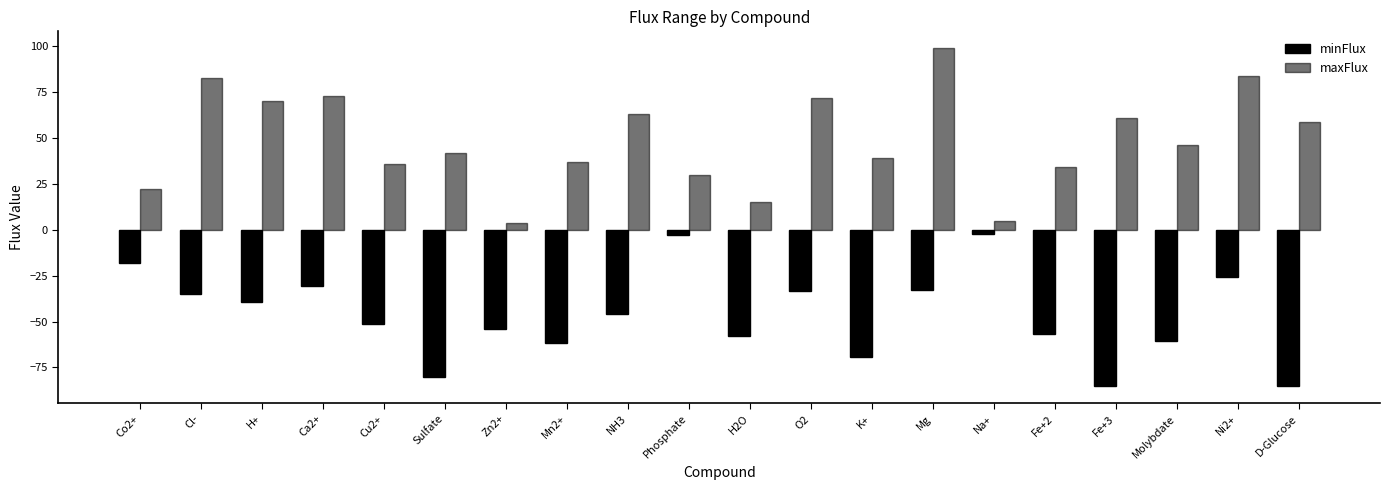

Which has a higher value, H+ or Mn2+?

H+